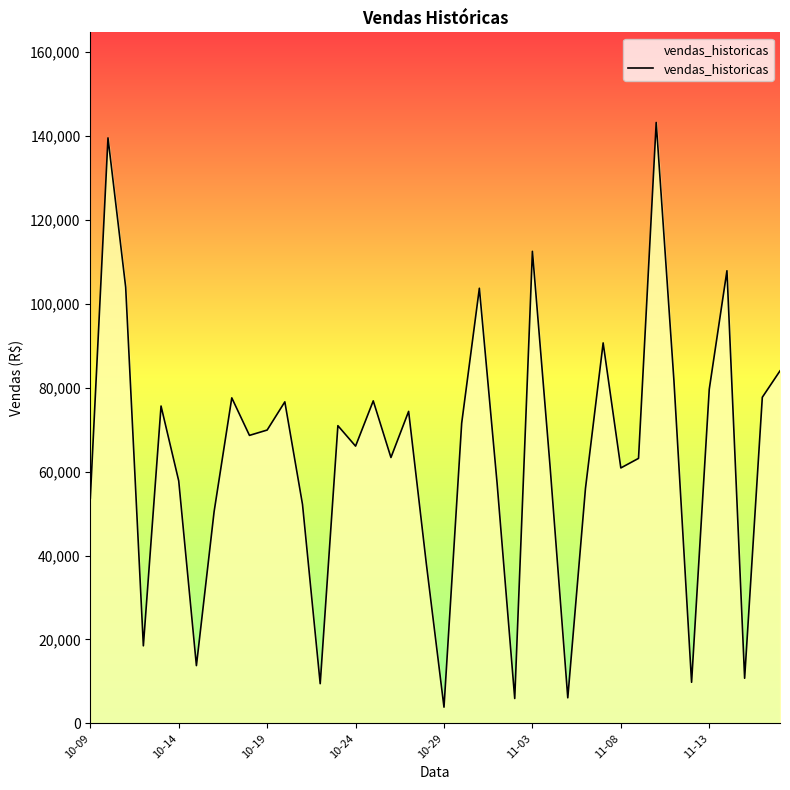

What is the smallest value displayed?

3872.0